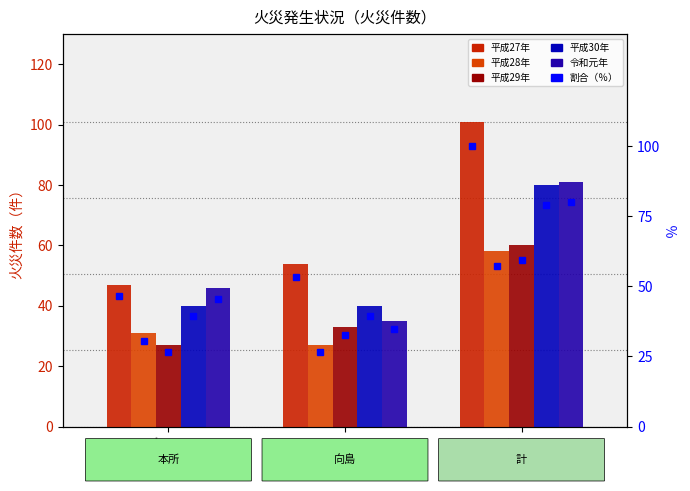

Does the chart contain any negative values?

No